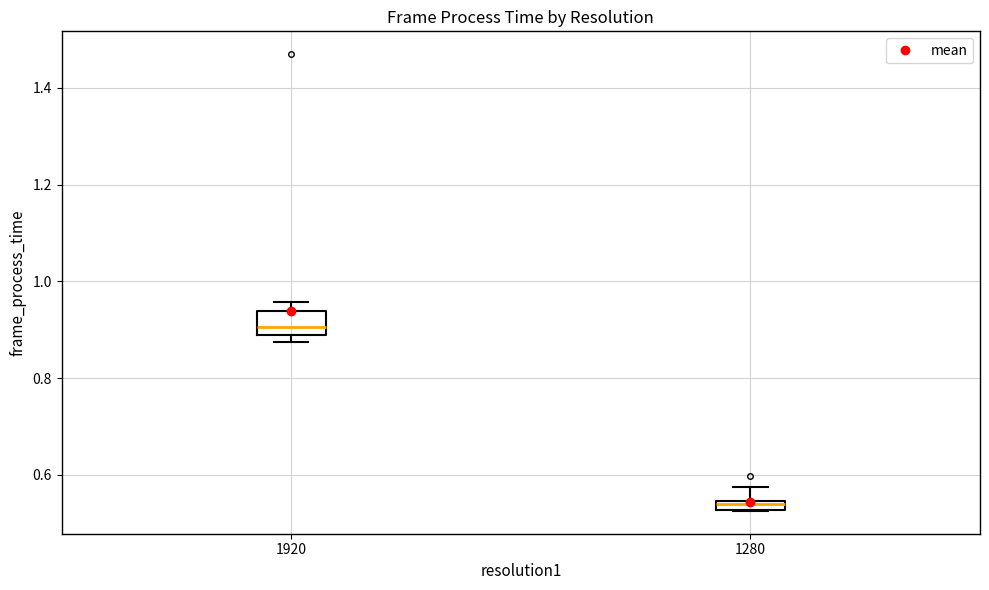

Where is the lower edge of the box at x = 1280 on the y-axis? The values are not printed on the chart, so give them approximately, as read against the axis.

0.52